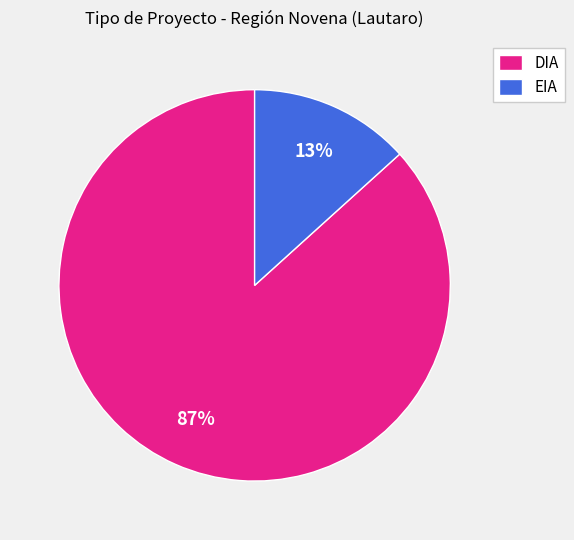

The DIA slice represents 96% of the pie. True or false?

False